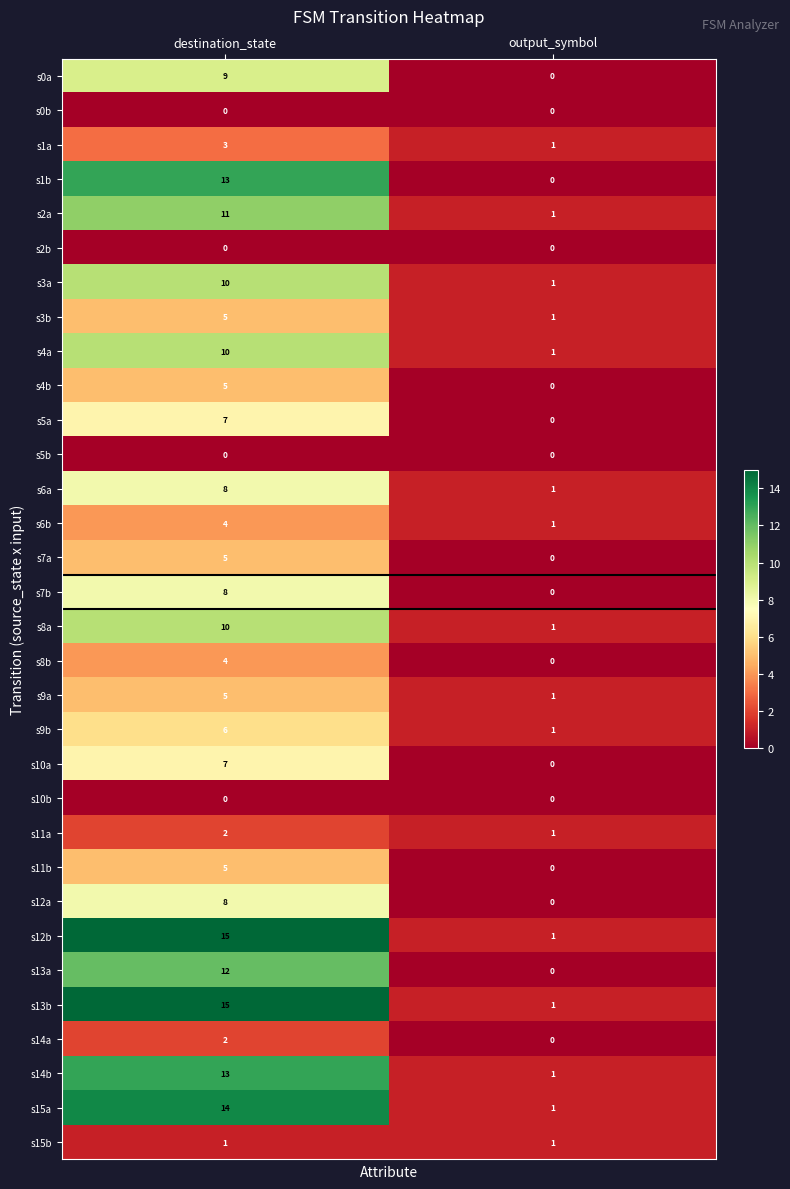

At which category is the sum across all series the highest?

destination_state